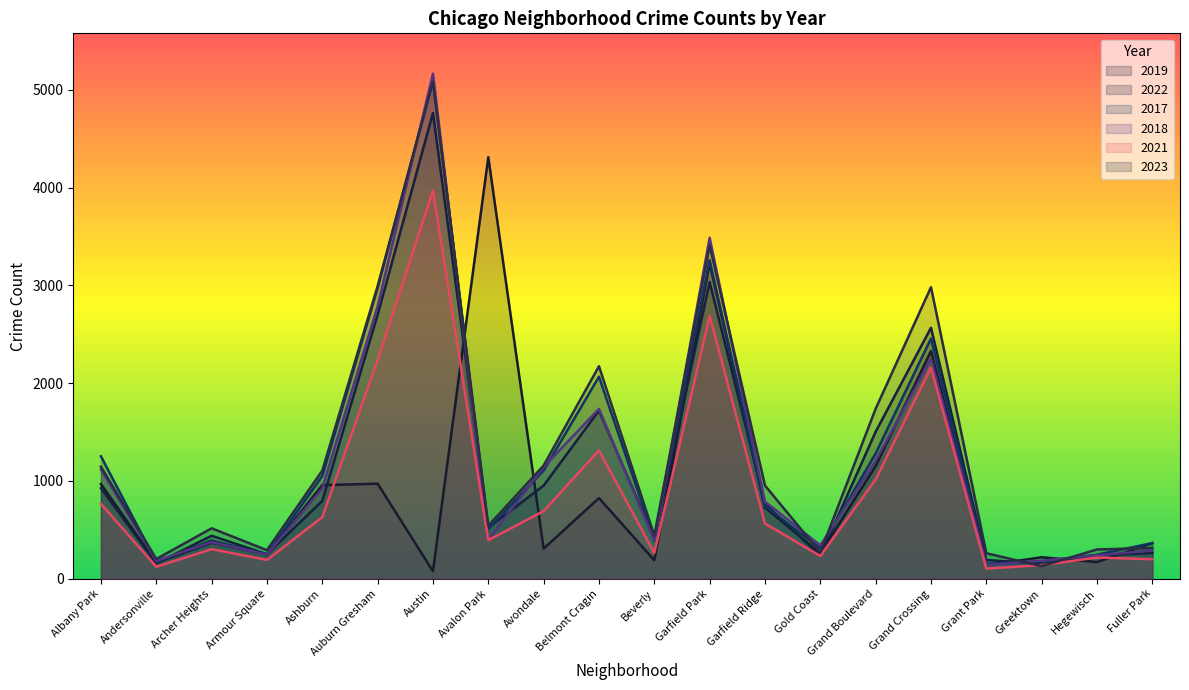

What is the minimum value shown in the chart?

77